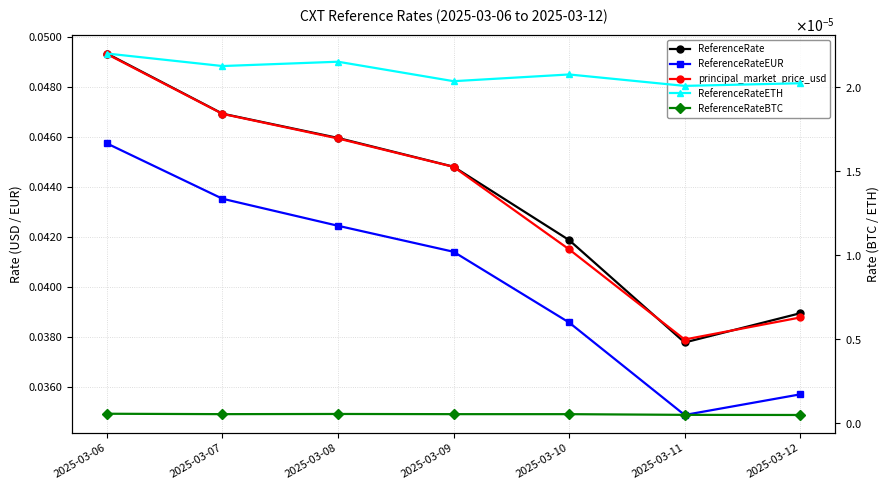

How many interior local peaks does the ReferenceRateBTC series have?

1